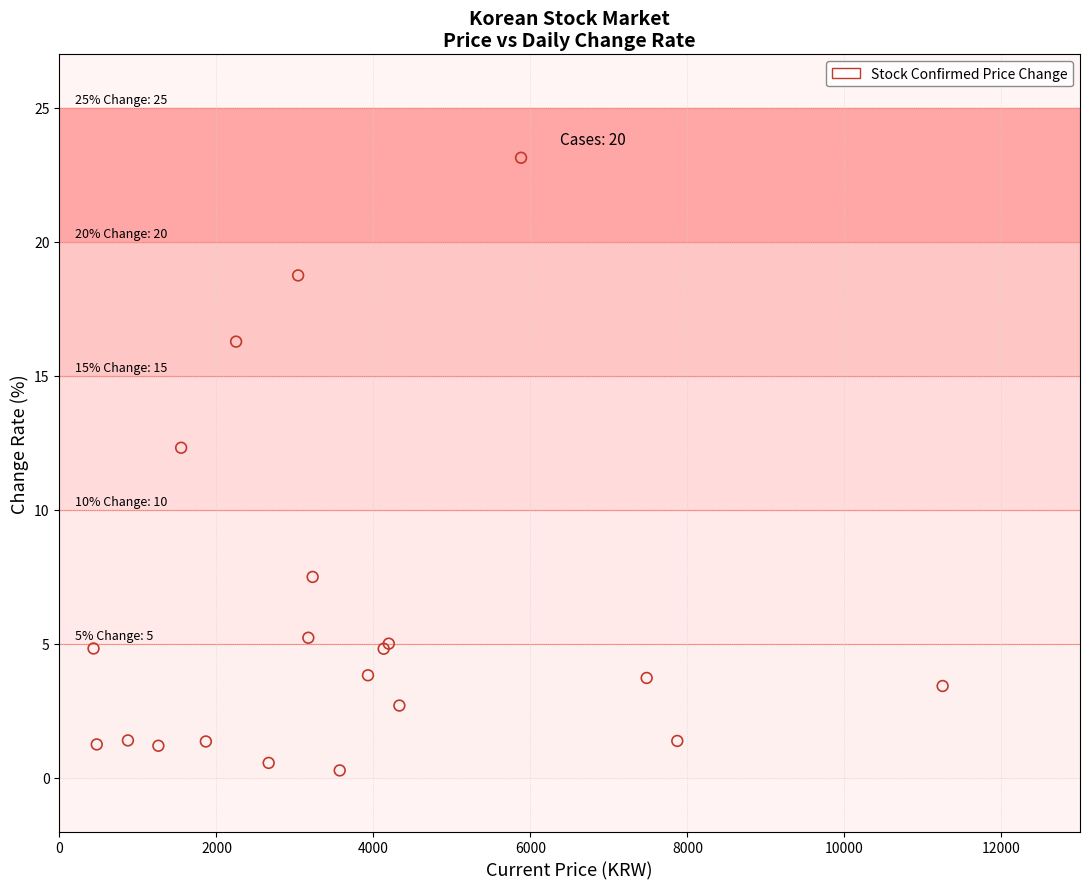

What Y value in the scatter plot is closest to 11?

12.3